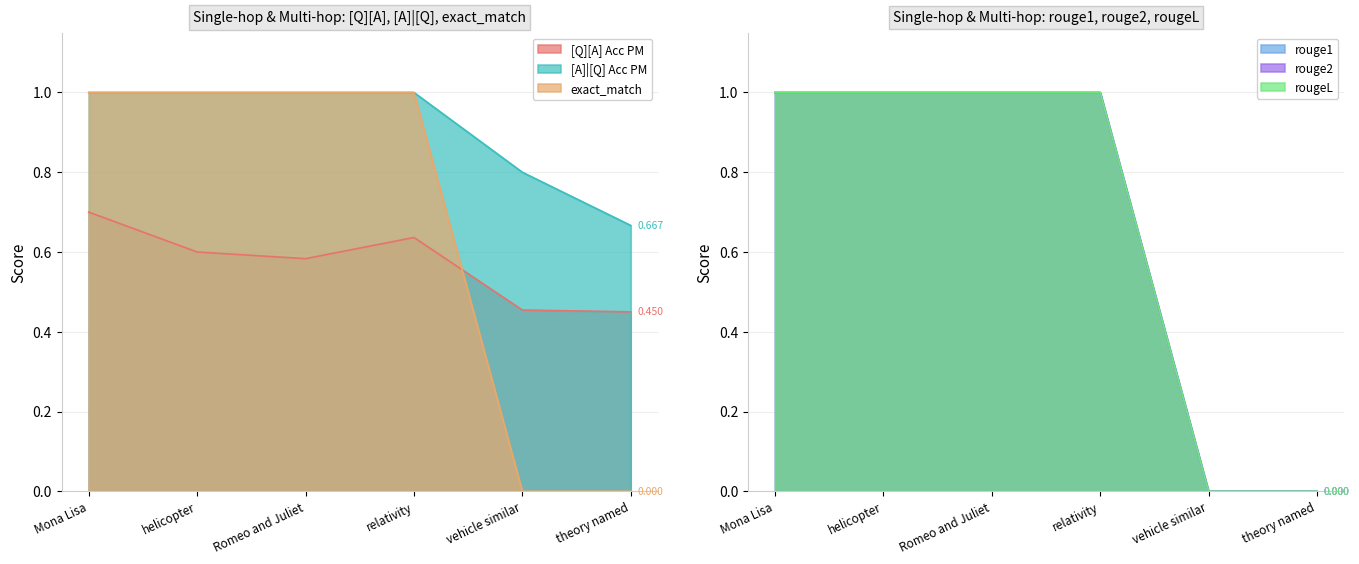

Which label corresponds to the smallest value in the chart?

vehicle similar